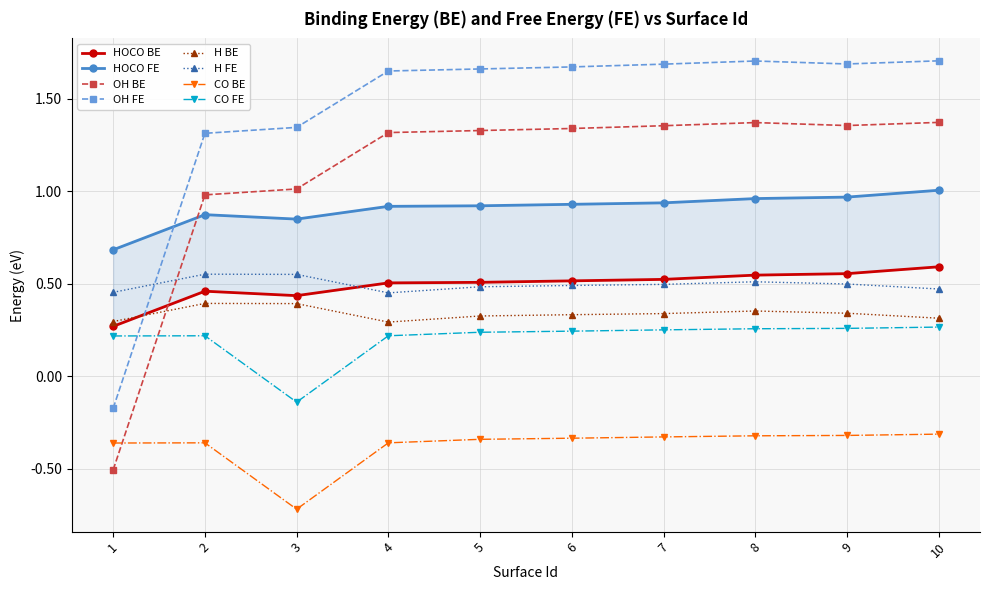

Is the value of OH BE at 10 greater than the value of H BE at 9?

Yes